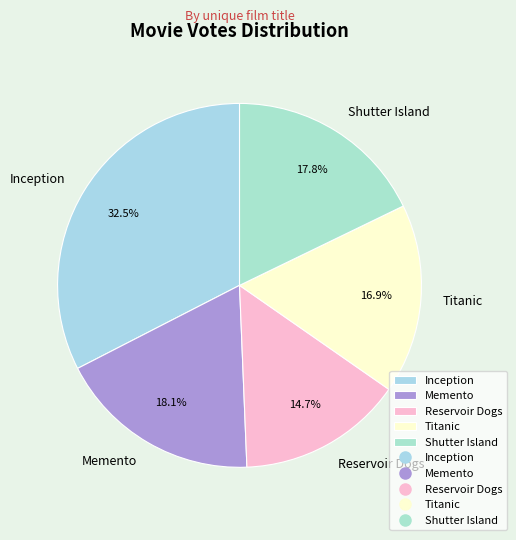

Is it true that Memento is 10% of the pie?

False